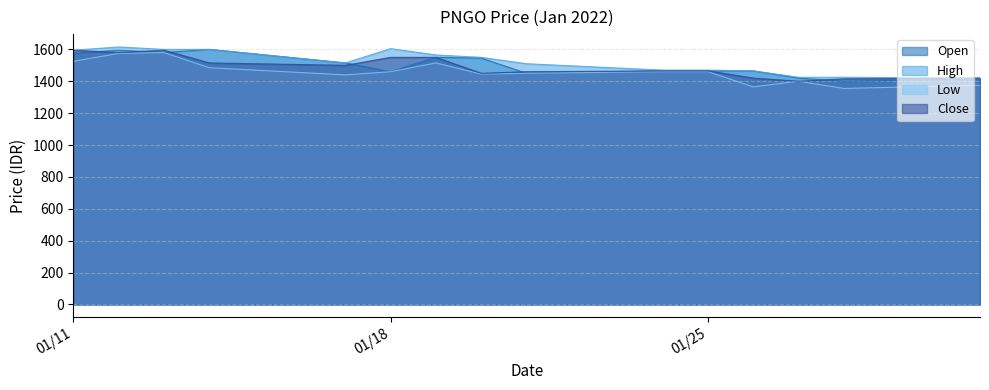

What is the value of the open_prc point at the 3rd from the left?

1580